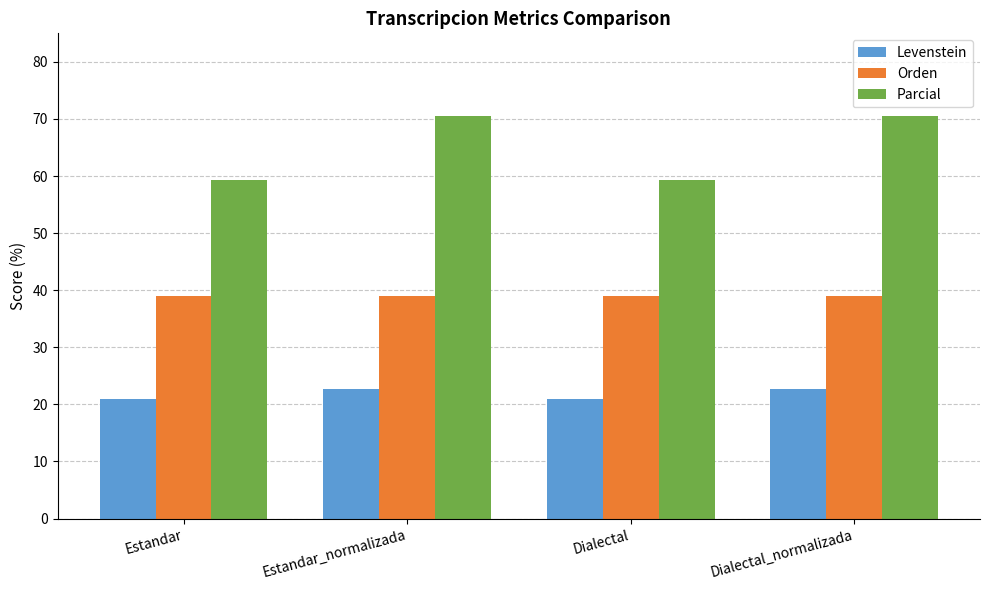

Which series has the largest total across all categories?

Parcial